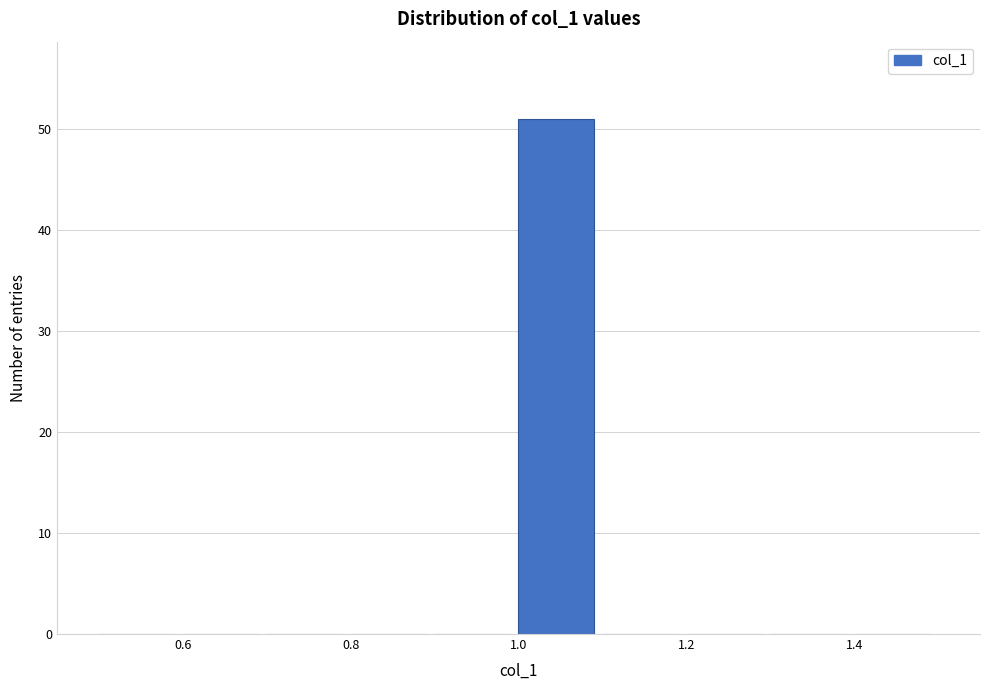

How tall is the bar that spans 1.0 to 1.1 on the x-axis? The values are not printed on the chart, so give them approximately, as read against the axis.

51